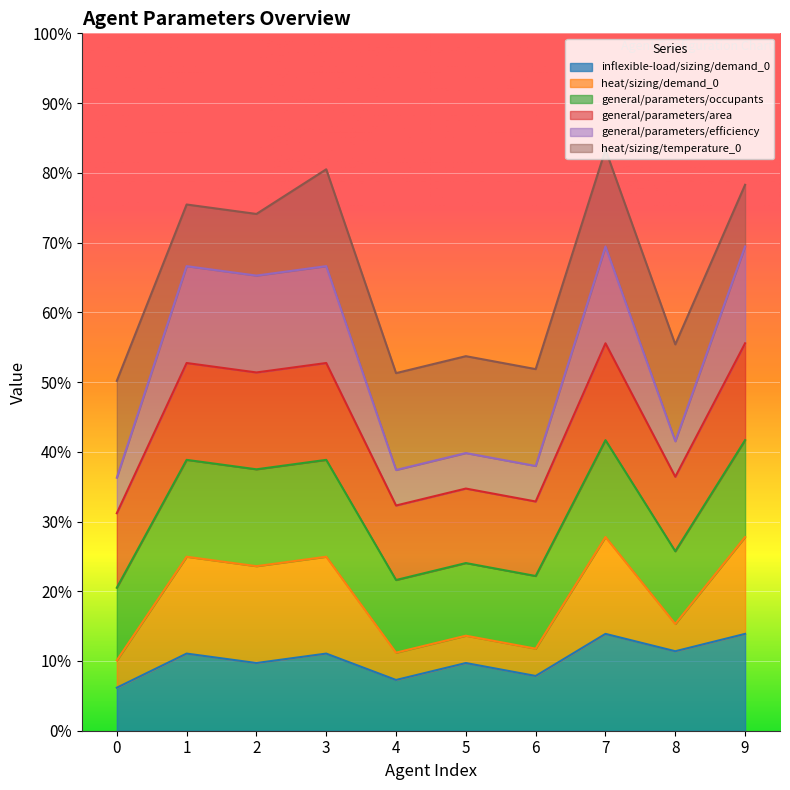

True or false: inflexible-load/sizing/demand_0 and general/parameters/occupants cross at least once.

False